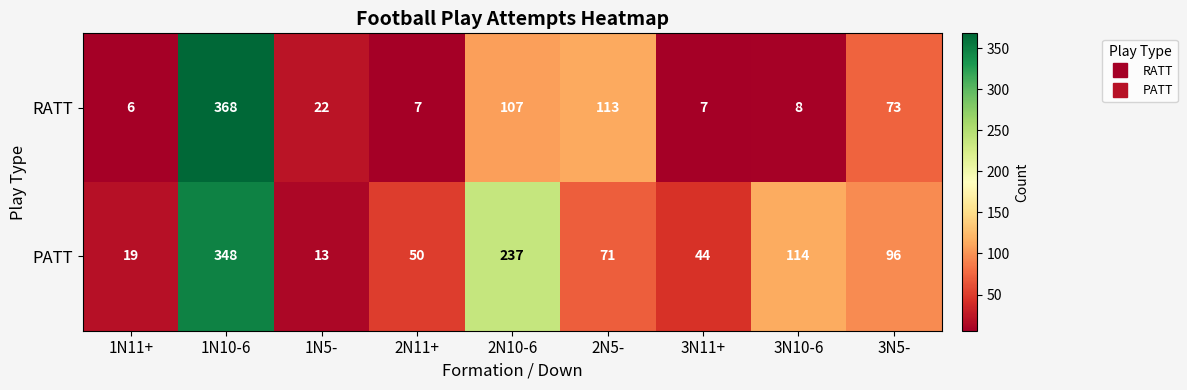

What is the smallest value displayed?

6